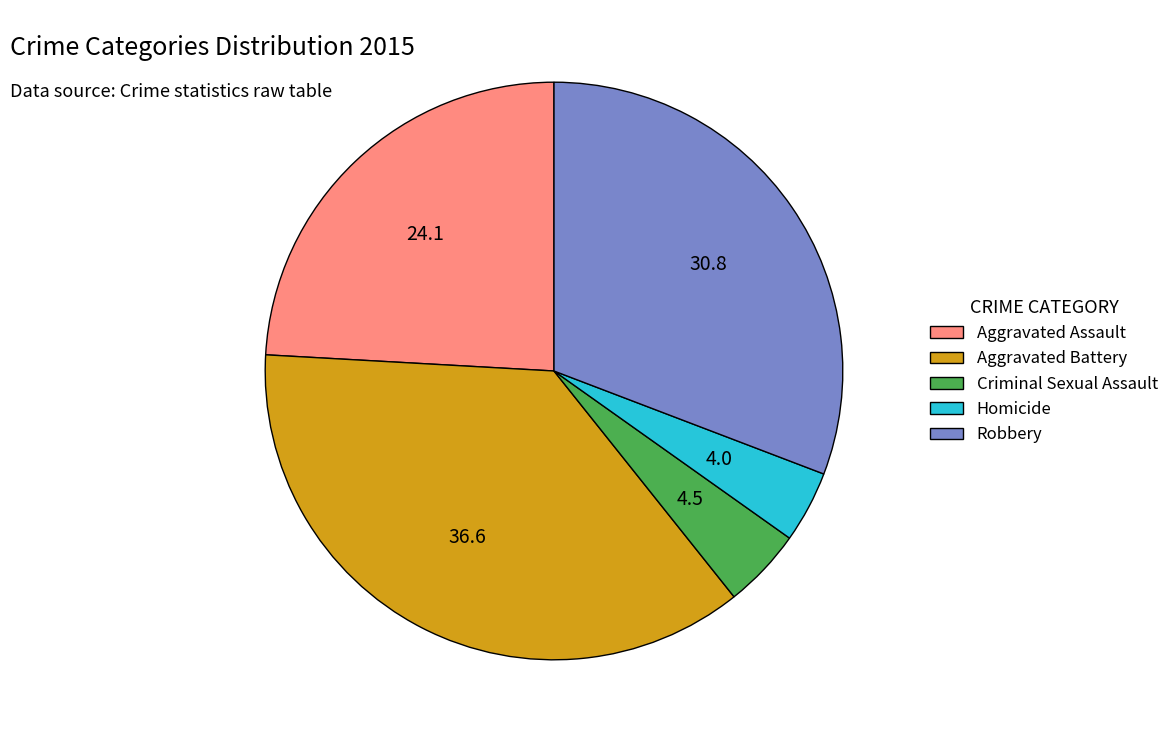

What is the ratio of the value at Homicide to the value at Robbery?

0.1